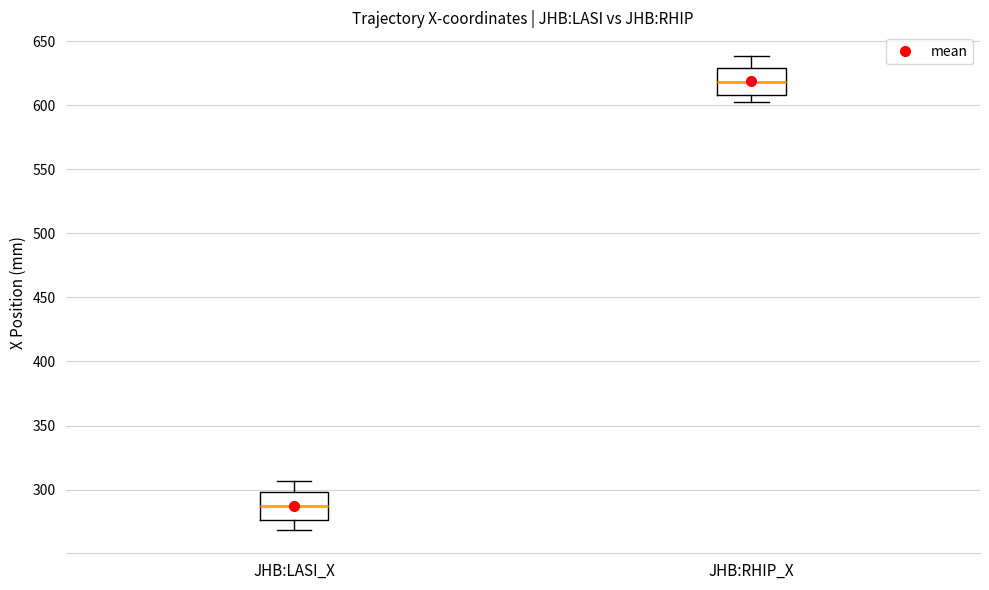

Reading left to right, read every box against the y-axis: the position of its median line, the range the box covers, and the ends of its whiskers. The values are not printed on the chart, so give them approximately, as read against the axis.

JHB:LASI_X: median 285, box 275 to 300, whiskers 270 to 305
JHB:RHIP_X: median 620, box 610 to 630, whiskers 600 to 640